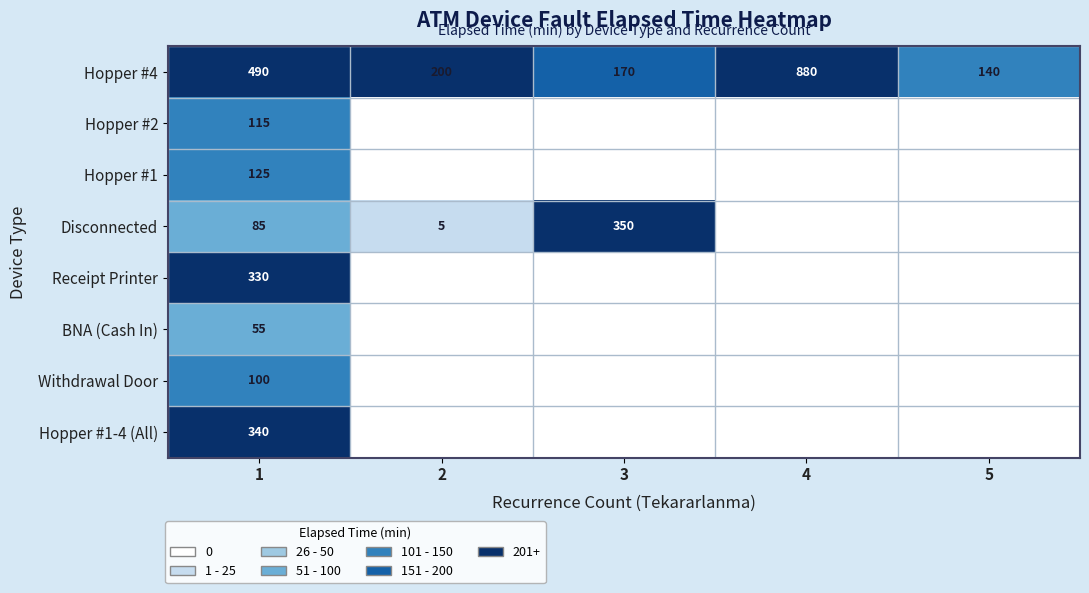

Rank the series at 1 from lowest to highest value.

BNA (Cash In), Disconnected, Withdrawal Door, Hopper #2, Hopper #1, Receipt Printer, Hopper #1-4 (All), Hopper #4